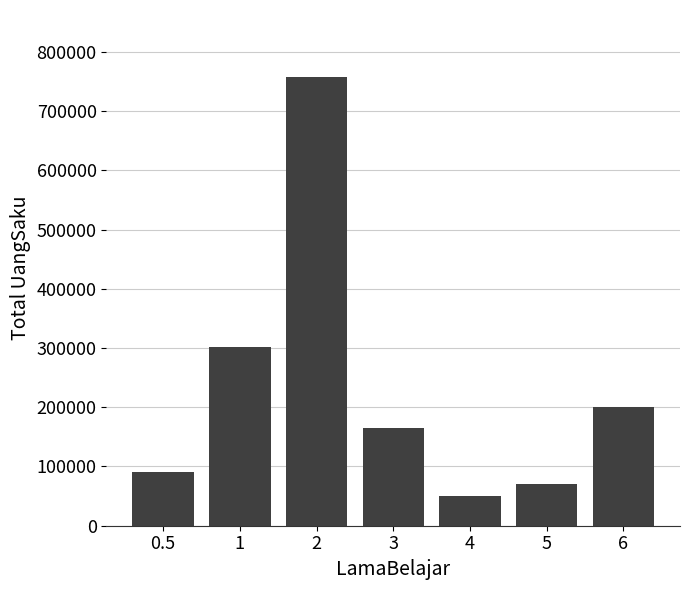

Which label corresponds to the smallest value in the chart?

4